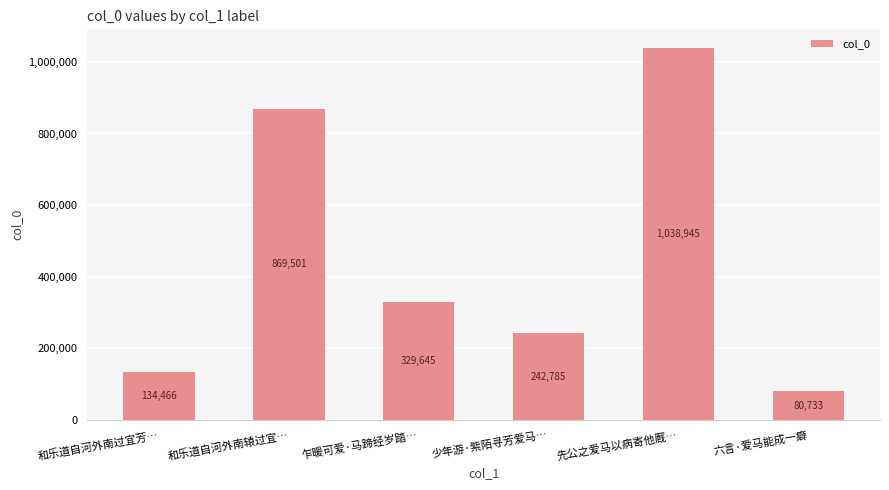

Which label corresponds to the smallest value in the chart?

六言·爱马能成一癖